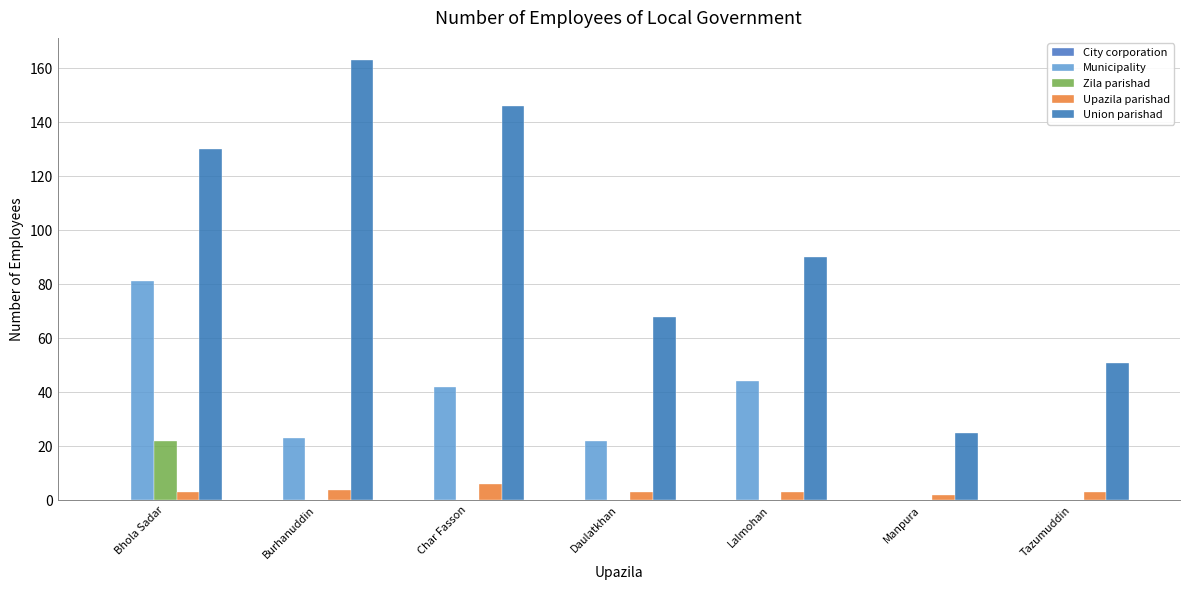

Is it true that Municipality equals 0 at Tazumuddin?

True